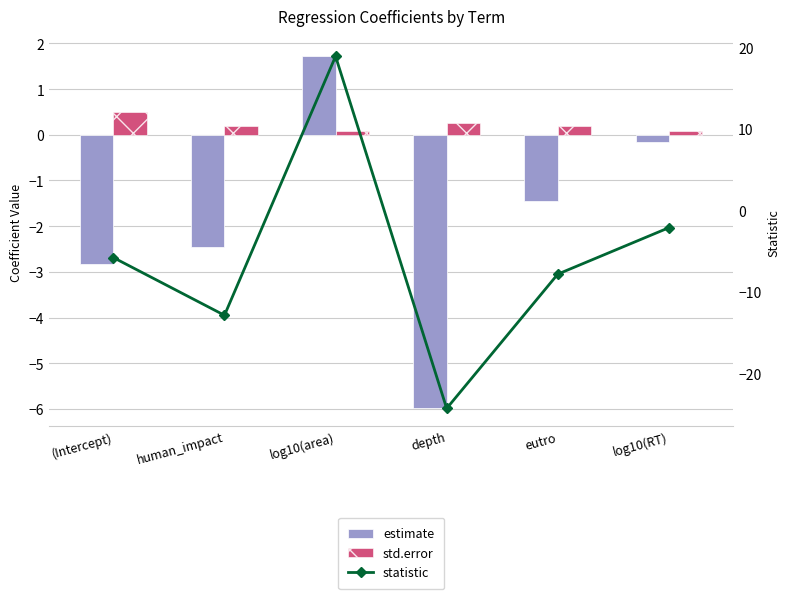

Which category has the lowest value across all series?

depth